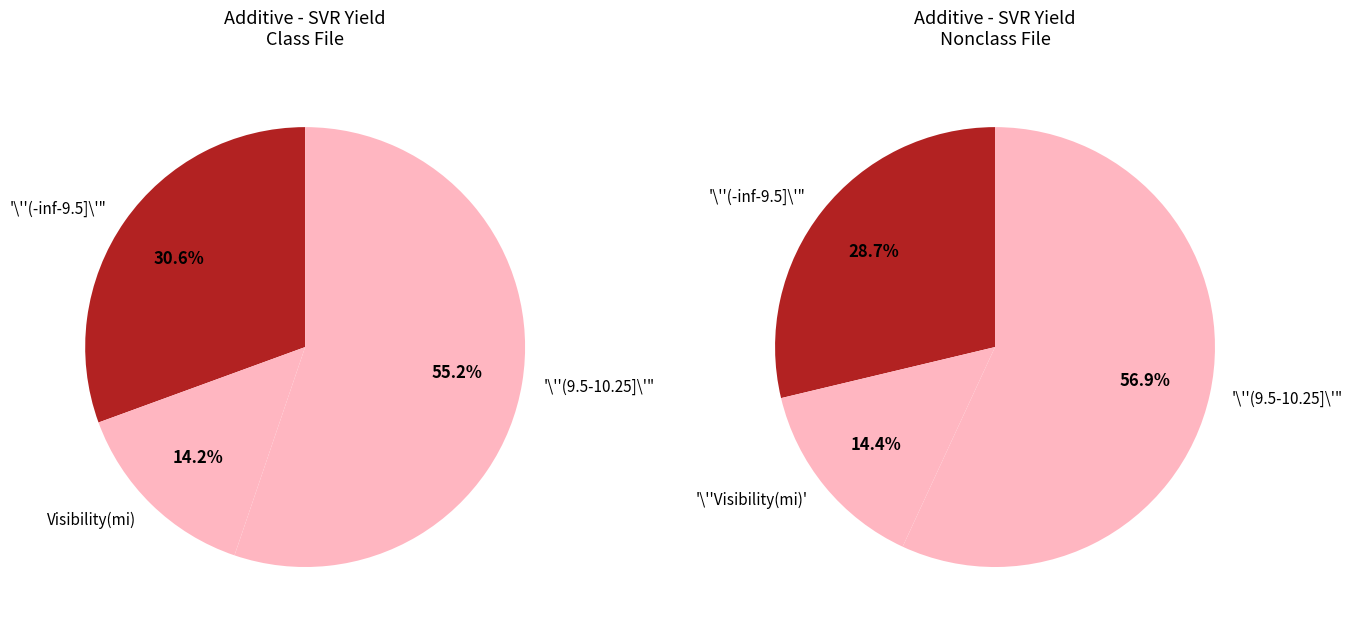

Do 23 and 14 together represent more than half of the pie?

No